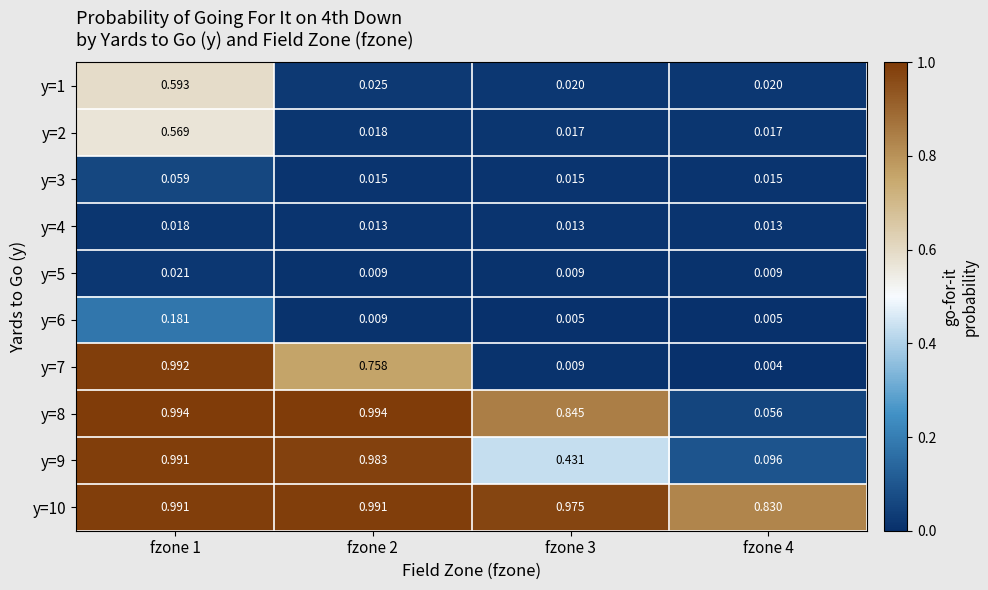

How many series are shown in this chart?

10